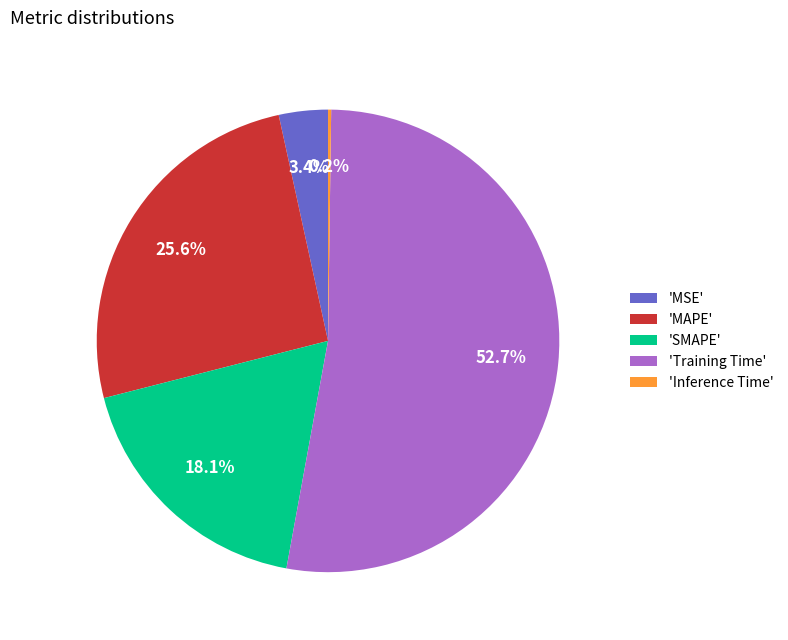

Which slice is the largest?

'Training Time'